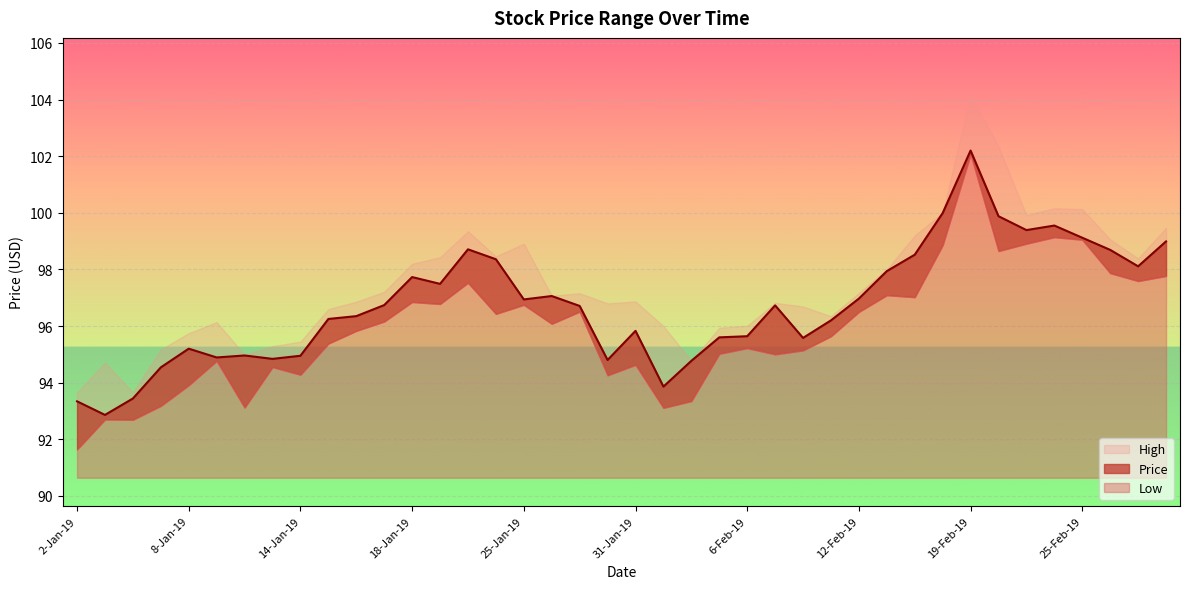

Reading left to right, list all the values displayed in this chart.

Low: 2-Jan-19=91.6	3-Jan-19=92.7	4-Jan-19=92.7	7-Jan-19=93.2	8-Jan-19=93.9	9-Jan-19=94.8	10-Jan-19=93.1	11-Jan-19=94.5	14-Jan-19=94.3	15-Jan-19=95.4	16-Jan-19=95.8	17-Jan-19=96.2	18-Jan-19=96.8	22-Jan-19=96.8	23-Jan-19=97.5	24-Jan-19=96.4	25-Jan-19=96.8	28-Jan-19=96.1	29-Jan-19=96.5	30-Jan-19=94.3	31-Jan-19=94.6	1-Feb-19=93.1	4-Feb-19=93.3	5-Feb-19=95.0	6-Feb-19=95.2	7-Feb-19=95.0	8-Feb-19=95.1	11-Feb-19=95.6	12-Feb-19=96.5	13-Feb-19=97.1	14-Feb-19=97.0	15-Feb-19=98.9	19-Feb-19=102.1	20-Feb-19=98.7	21-Feb-19=98.9	22-Feb-19=99.1	25-Feb-19=99.0	26-Feb-19=97.9	27-Feb-19=97.6	28-Feb-19=97.8
Price: 2-Jan-19=93.3	3-Jan-19=92.9	4-Jan-19=93.4	7-Jan-19=94.5	8-Jan-19=95.2	9-Jan-19=94.9	10-Jan-19=95.0	11-Jan-19=94.8	14-Jan-19=95.0	15-Jan-19=96.2	16-Jan-19=96.3	17-Jan-19=96.7	18-Jan-19=97.7	22-Jan-19=97.5	23-Jan-19=98.7	24-Jan-19=98.4	25-Jan-19=96.9	28-Jan-19=97.1	29-Jan-19=96.7	30-Jan-19=94.8	31-Jan-19=95.8	1-Feb-19=93.9	4-Feb-19=94.8	5-Feb-19=95.6	6-Feb-19=95.6	7-Feb-19=96.7	8-Feb-19=95.6	11-Feb-19=96.2	12-Feb-19=97.0	13-Feb-19=97.9	14-Feb-19=98.5	15-Feb-19=100.0	19-Feb-19=102.2	20-Feb-19=99.9	21-Feb-19=99.4	22-Feb-19=99.5	25-Feb-19=99.1	26-Feb-19=98.7	27-Feb-19=98.1	28-Feb-19=99.0
High: 2-Jan-19=93.7	3-Jan-19=94.7	4-Jan-19=93.7	7-Jan-19=95.2	8-Jan-19=95.8	9-Jan-19=96.1	10-Jan-19=95.0	11-Jan-19=95.3	14-Jan-19=95.5	15-Jan-19=96.6	16-Jan-19=96.9	17-Jan-19=97.2	18-Jan-19=98.2	22-Jan-19=98.4	23-Jan-19=99.3	24-Jan-19=98.5	25-Jan-19=98.9	28-Jan-19=97.1	29-Jan-19=97.2	30-Jan-19=96.8	31-Jan-19=96.9	1-Feb-19=96.0	4-Feb-19=94.8	5-Feb-19=95.9	6-Feb-19=96.0	7-Feb-19=96.8	8-Feb-19=96.7	11-Feb-19=96.3	12-Feb-19=97.2	13-Feb-19=98.0	14-Feb-19=99.2	15-Feb-19=100.0	19-Feb-19=104.2	20-Feb-19=102.3	21-Feb-19=99.9	22-Feb-19=100.2	25-Feb-19=100.1	26-Feb-19=99.1	27-Feb-19=98.4	28-Feb-19=99.5